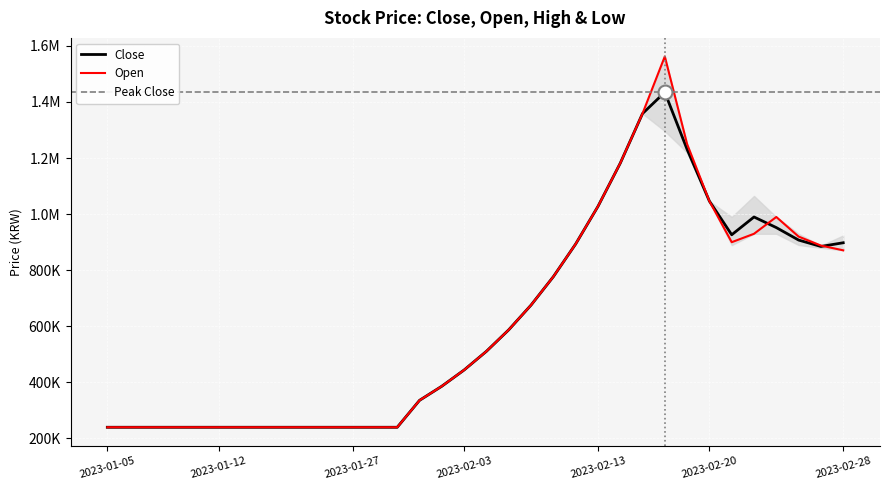

Which label corresponds to the largest value in the chart?

2023-02-16